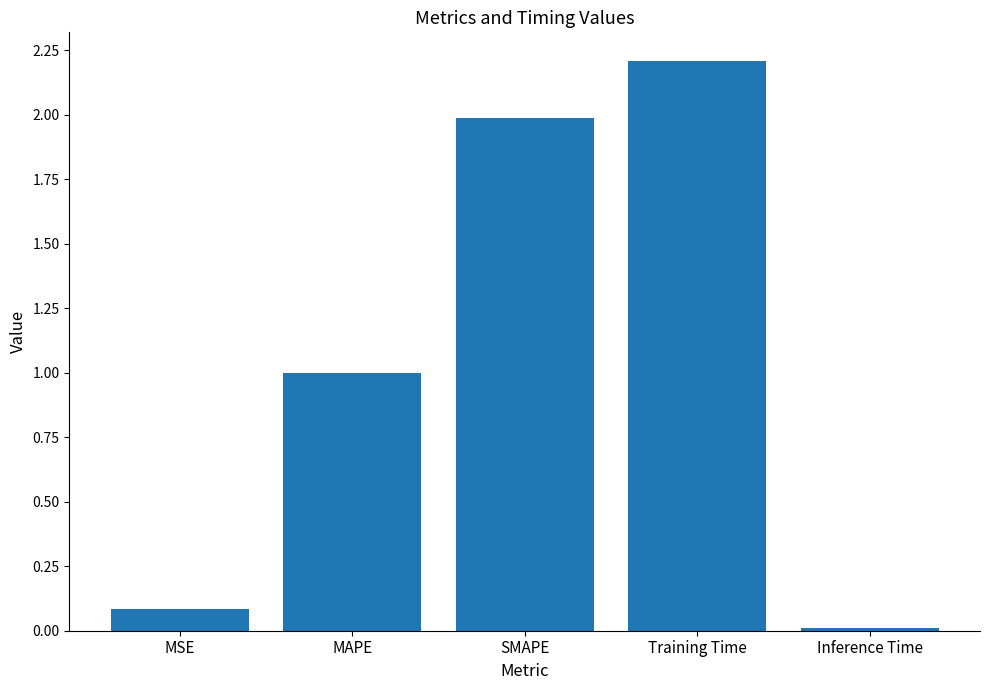

Rank the categories by value from highest to lowest.

Training Time, SMAPE, MAPE, MSE, Inference Time